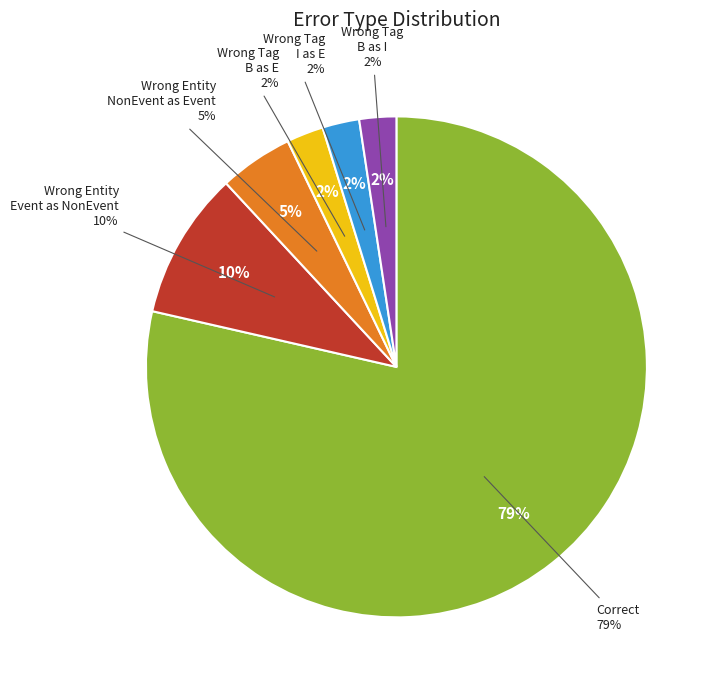

To the nearest percent, what portion does Wrong_Entity_Event_as_NonEvent represent?

10%